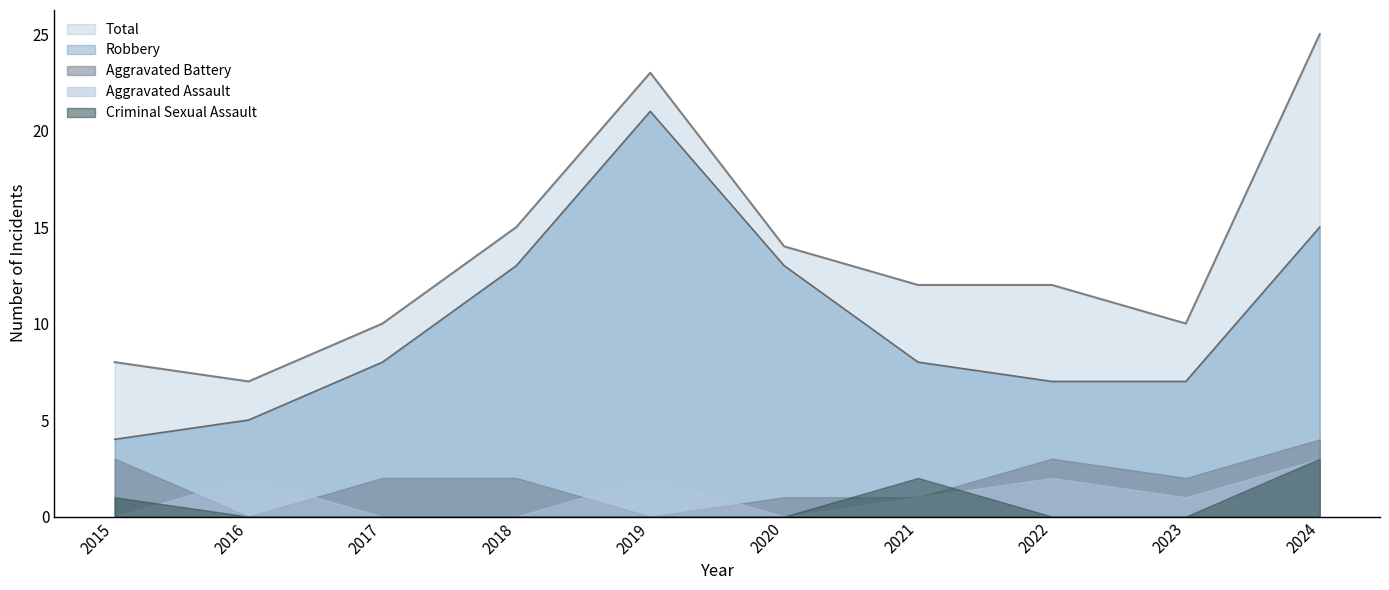

How many data points in Total are less than 12?

4